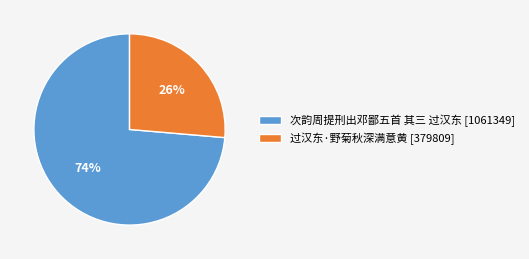

True or false: 次韵周提刑出邓鄙五首 其三 过汉东 accounts for 74% of the total.

True